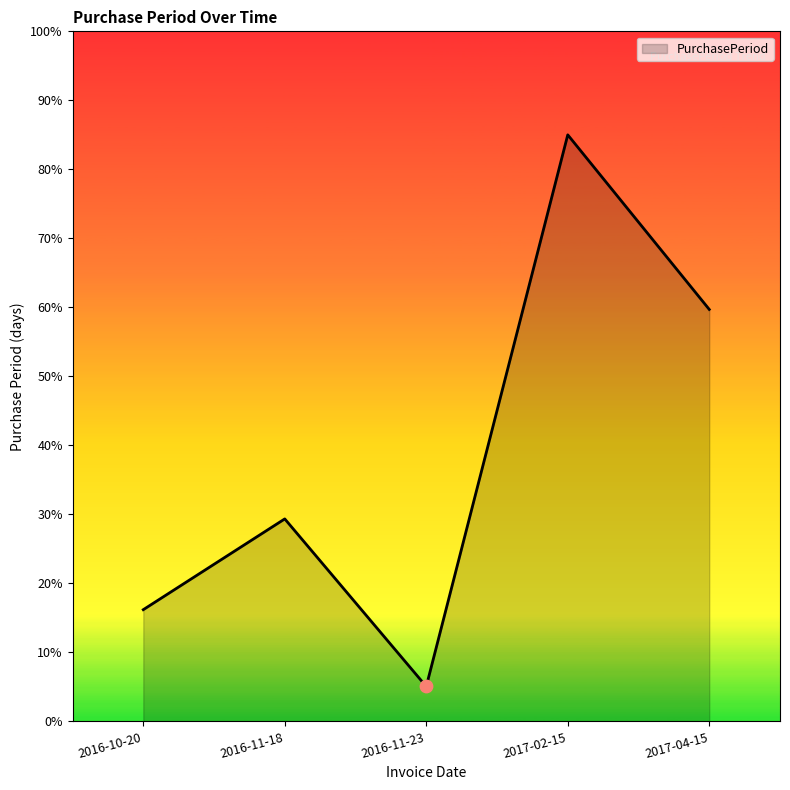

What is the change in value from 2016-11-23 to 2017-04-15?

+54.6